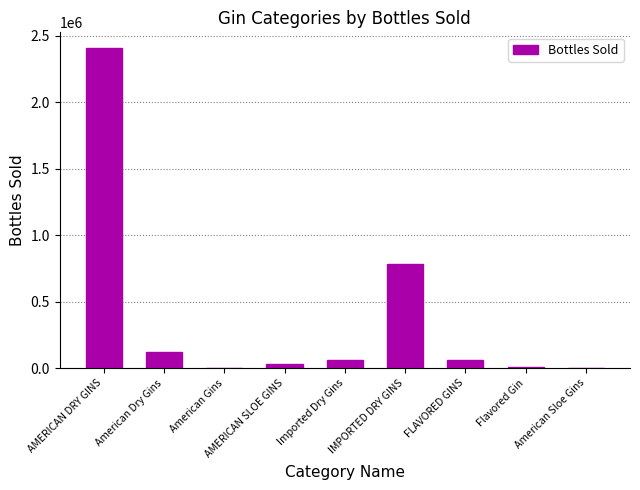

At which label does the data first exceed 60479?

AMERICAN DRY GINS